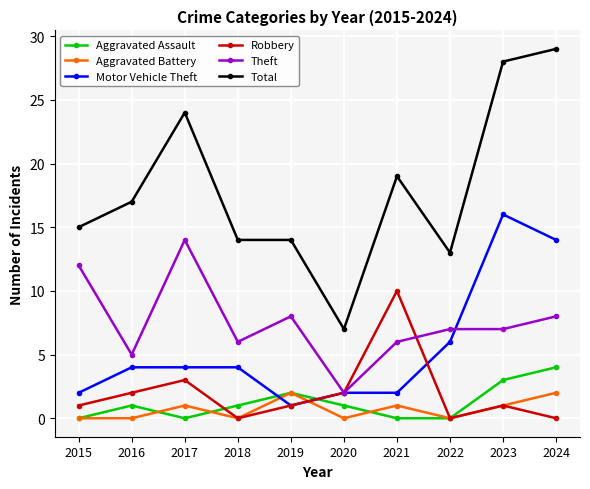

How many categories are shown in the chart?

10